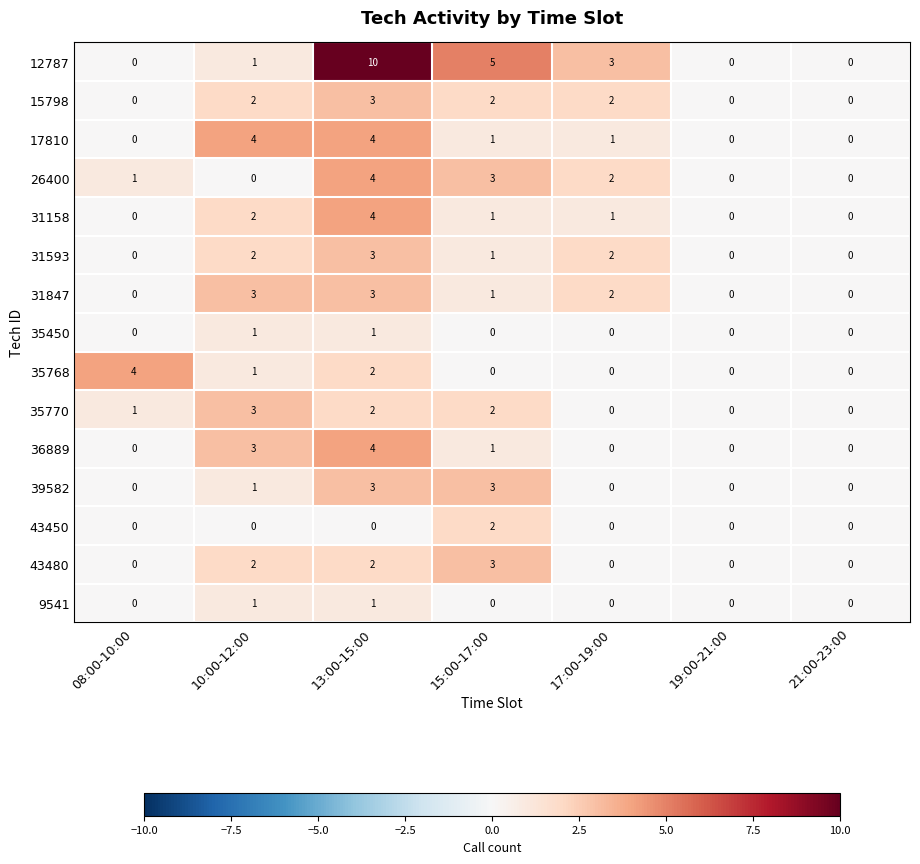

What is the difference between the maximum and minimum values in the 31847 series?

3